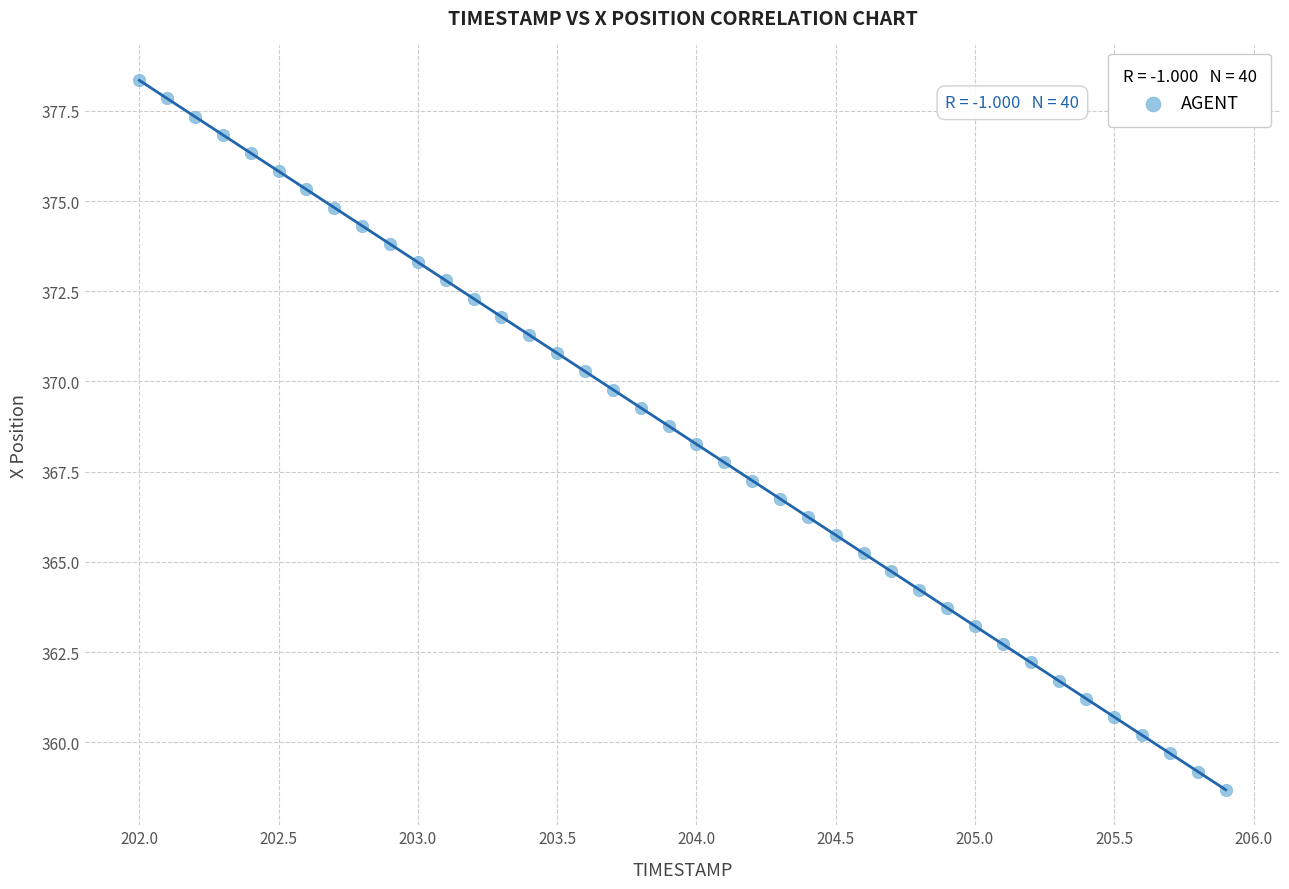

What is the range of Y values (max minus min)?

19.7